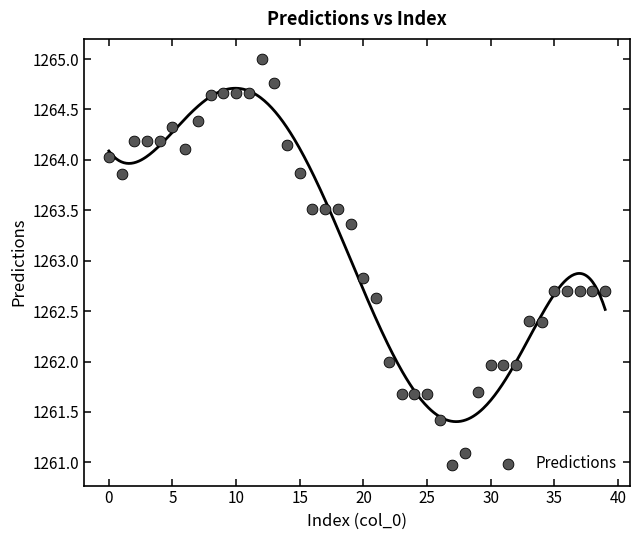

What is the range of Y values (max minus min)?

4.0